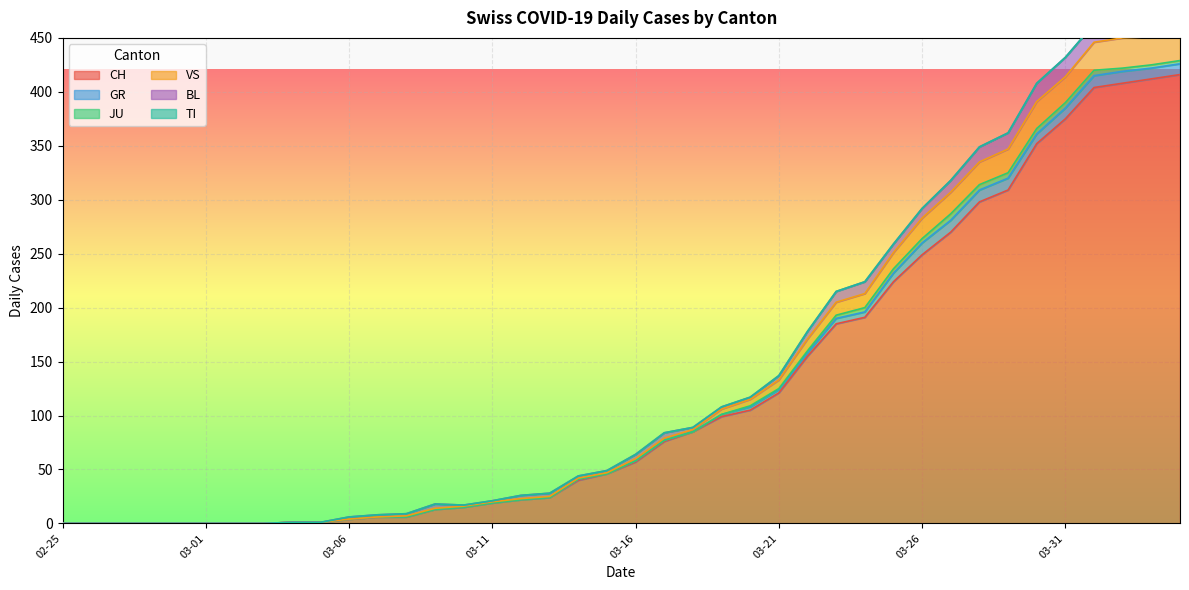

What position from the left is 2020-03-14?

19